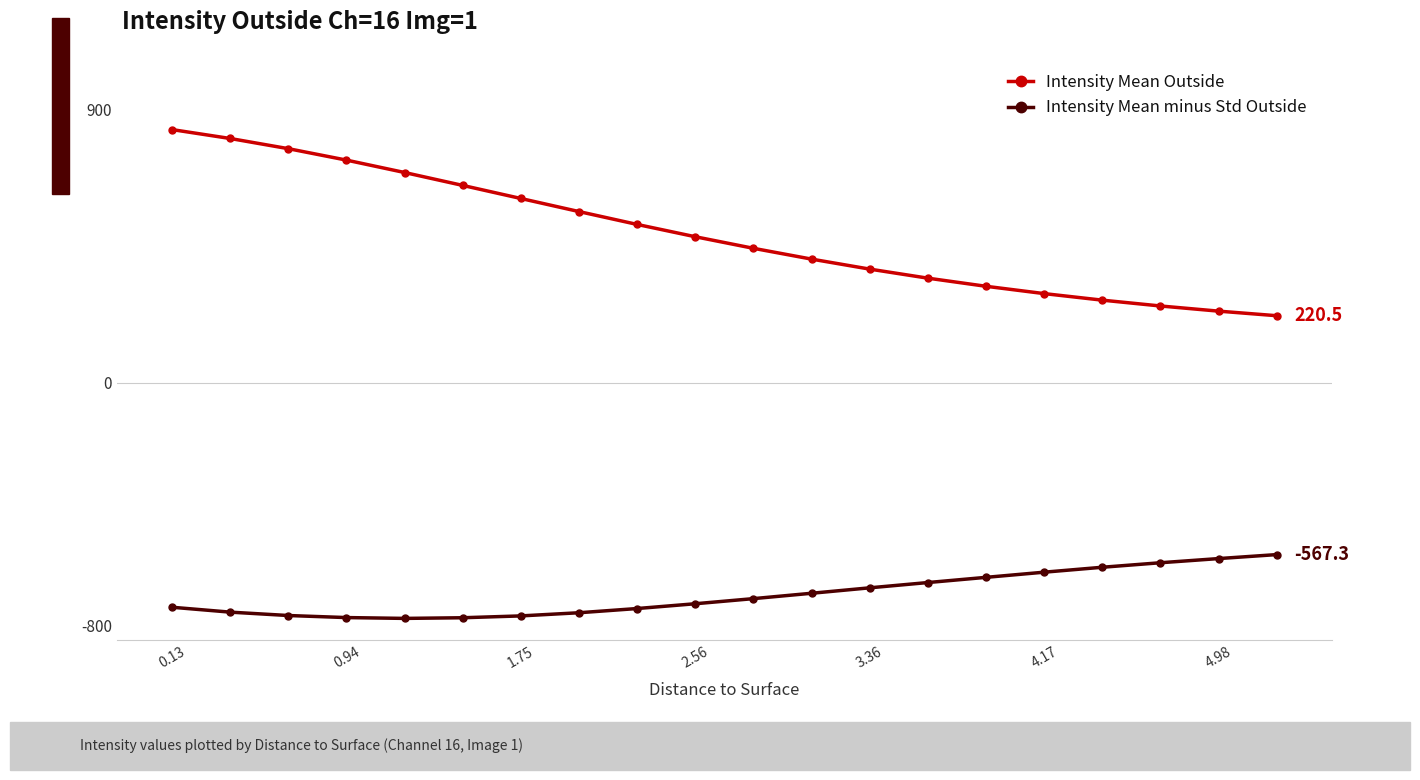

What is the value of the Intensity Mean Outside point at the 17th from the left?

271.8